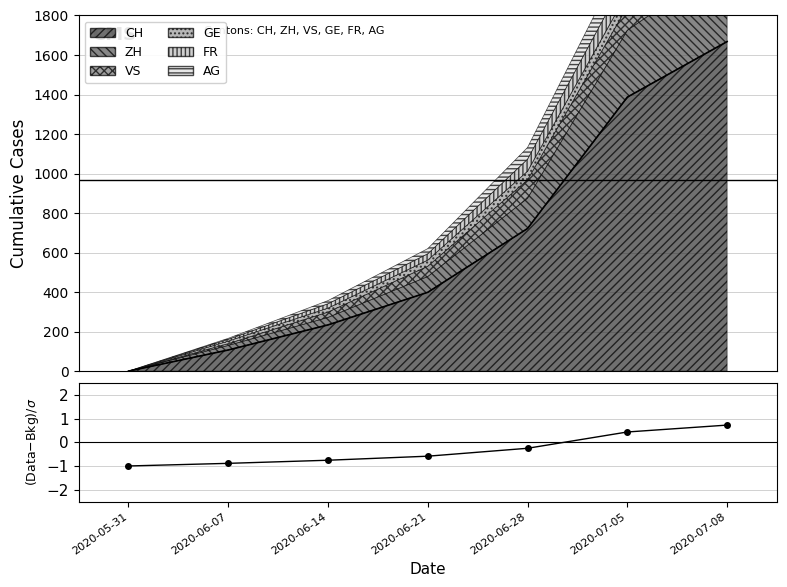

What is the minimum value shown in the chart?

-1.0